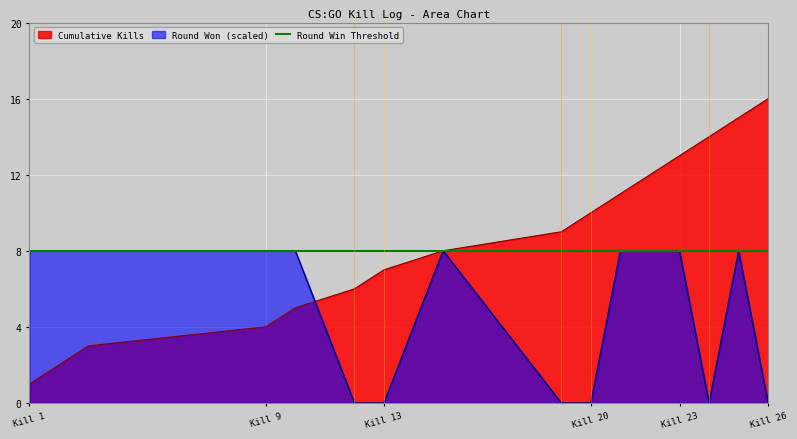

True or false: Round Won (1=yes, 0=no) has more than 0 interior local peaks.

True